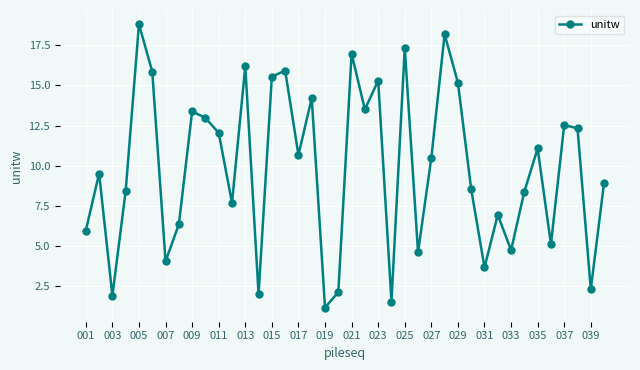

How many data points are less than 10?

20